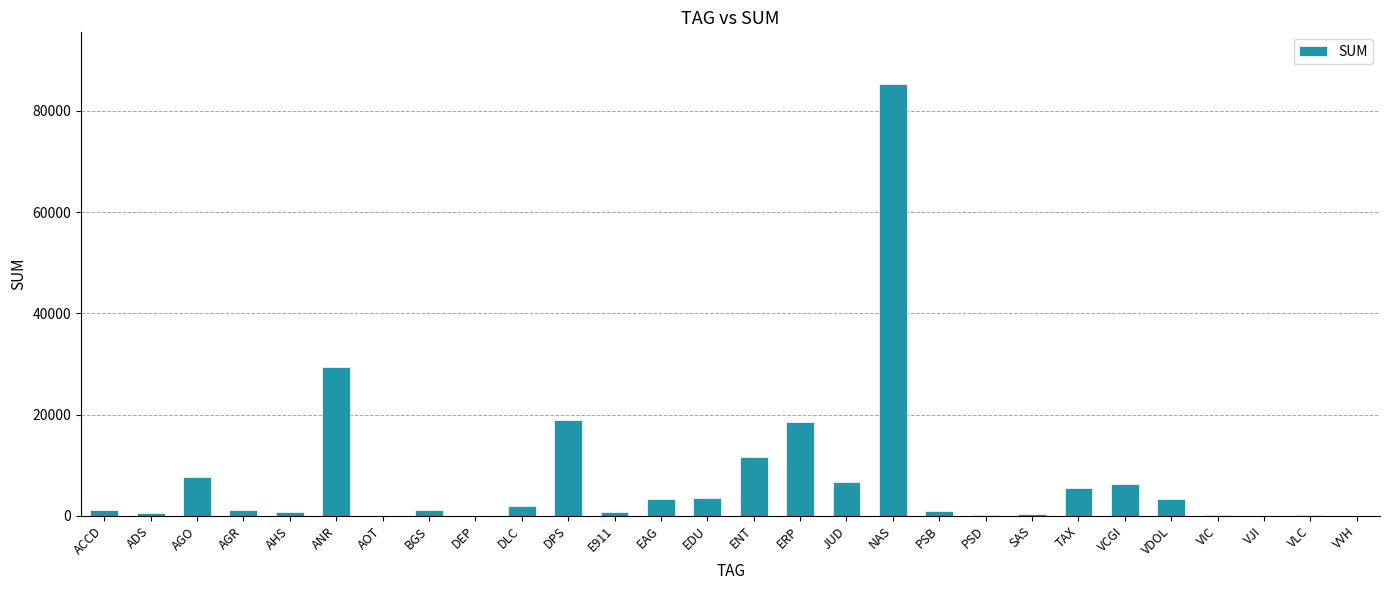

Is it true that the value at DPS is 18949.7?

True